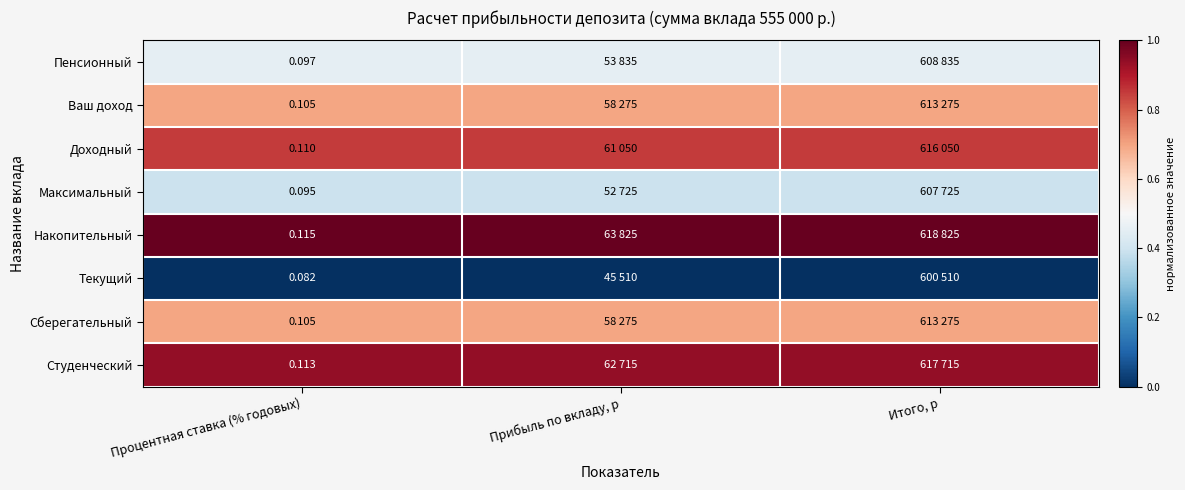

List the series in order of their peak value, highest first.

Накопительный, Студенческий, Доходный, Ваш доход, Сберегательный, Пенсионный, Максимальный, Текущий